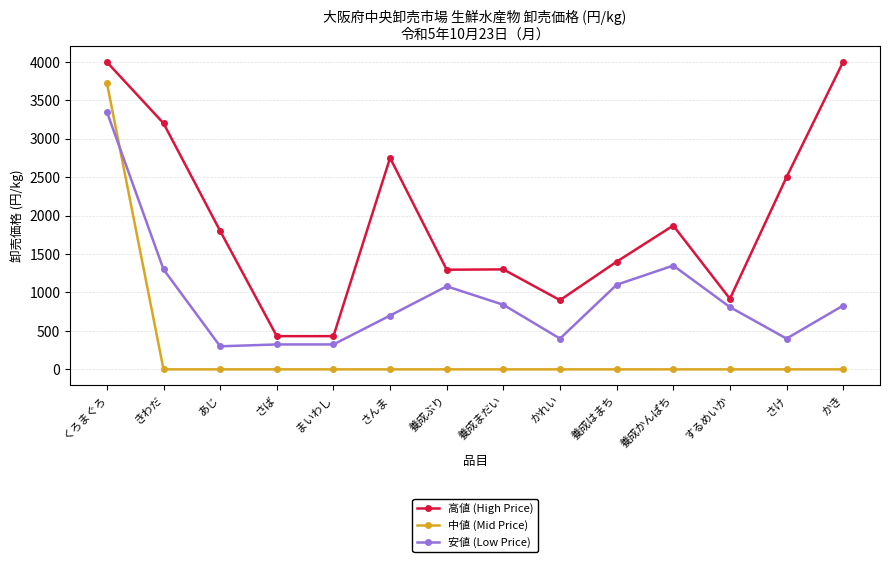

Count the number of categories in the chart.

14